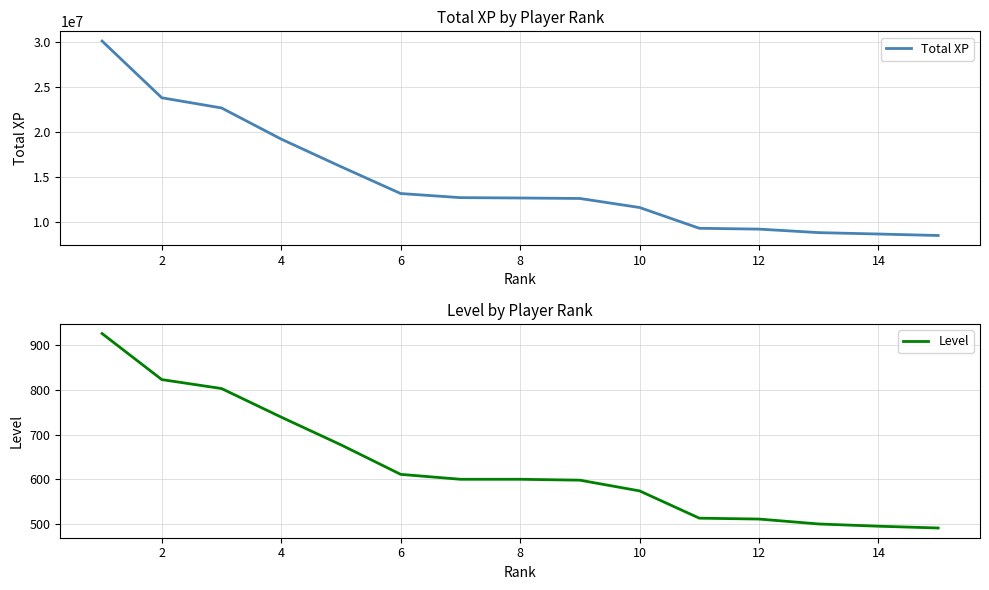

Reading right to left, transcribe all the data shown in this chart.

Total XP: 8486299	8651526	8806344	9195956	9288474	11599997	12604964	12658529	12697980	13155451	16143293	19207969	22674577	23805793	30117310
Level: 491	495	500	511	513	574	598	600	600	611	677	739	803	823	926